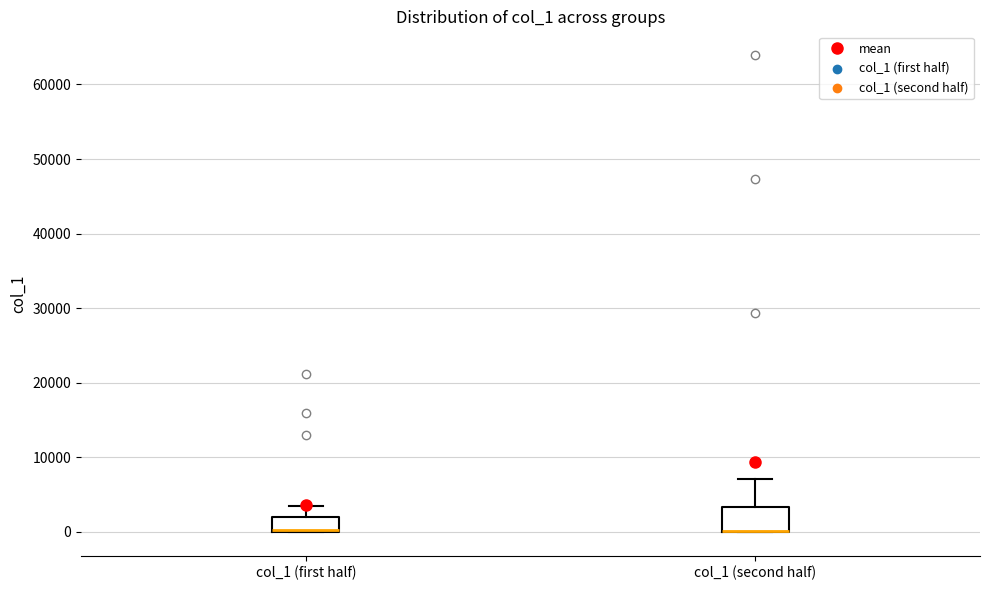

Reading left to right, read every box against the y-axis: the position of its median line, the range the box covers, and the ends of its whiskers. The values are not printed on the chart, so give them approximately, as read against the axis.

col_1 (first half): median 0 (drawn on the box's lower edge), box 0 to 2000, whiskers 0 to 3000
col_1 (second half): median 0 (drawn on the box's lower edge), box 0 to 3000, whiskers 0 to 7000